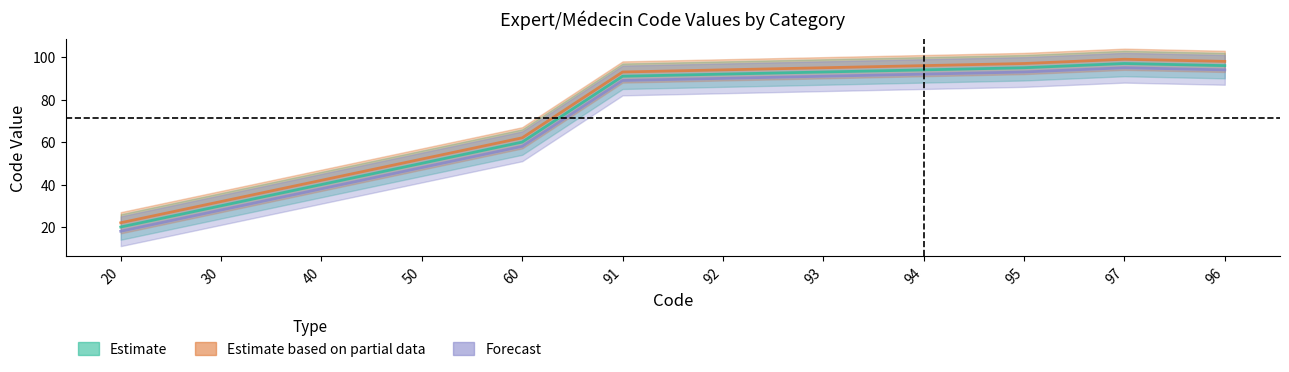

Count the number of data series in this chart.

3